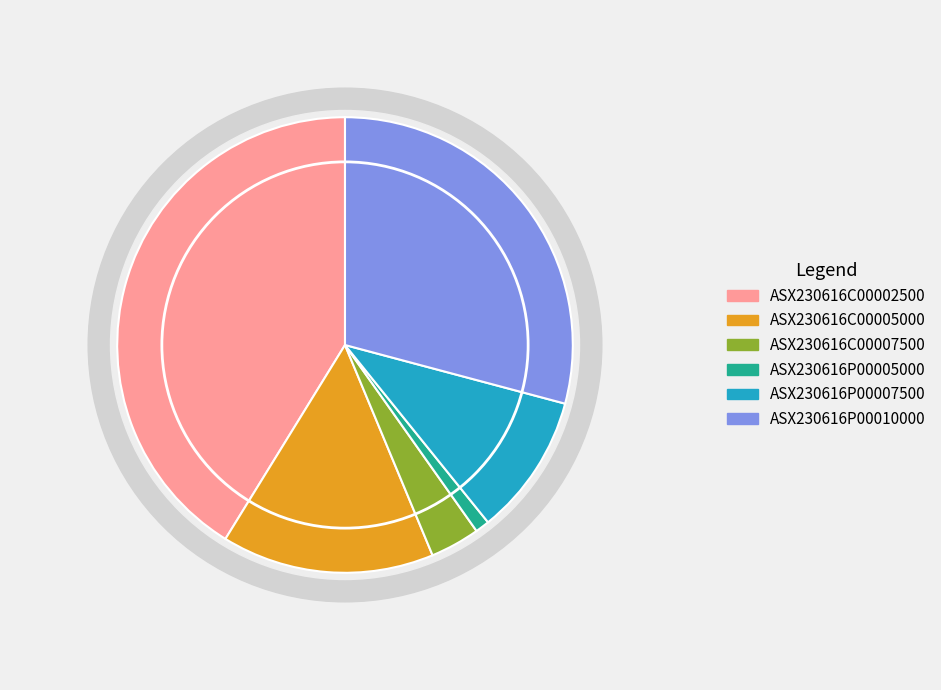

To the nearest percent, what percentage of the pie is ASX230616P00005000?

1%